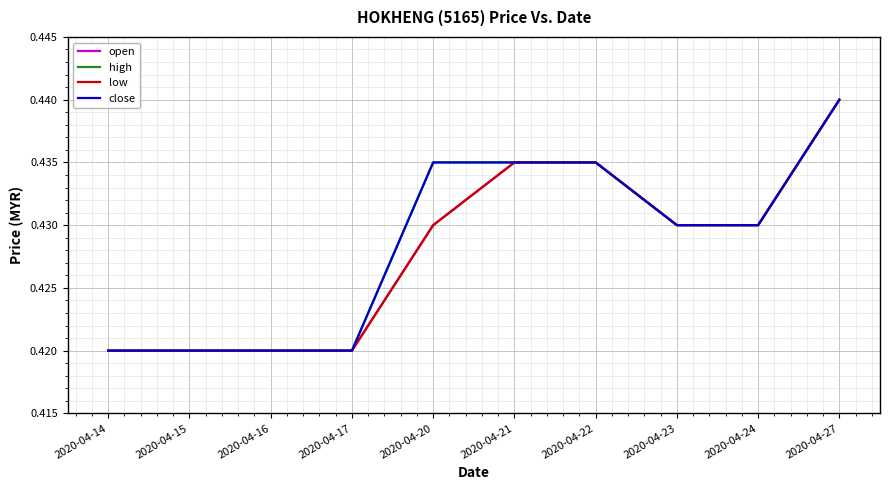

At 2020-04-24, list the series in order from largest to smallest.

open, high, low, close